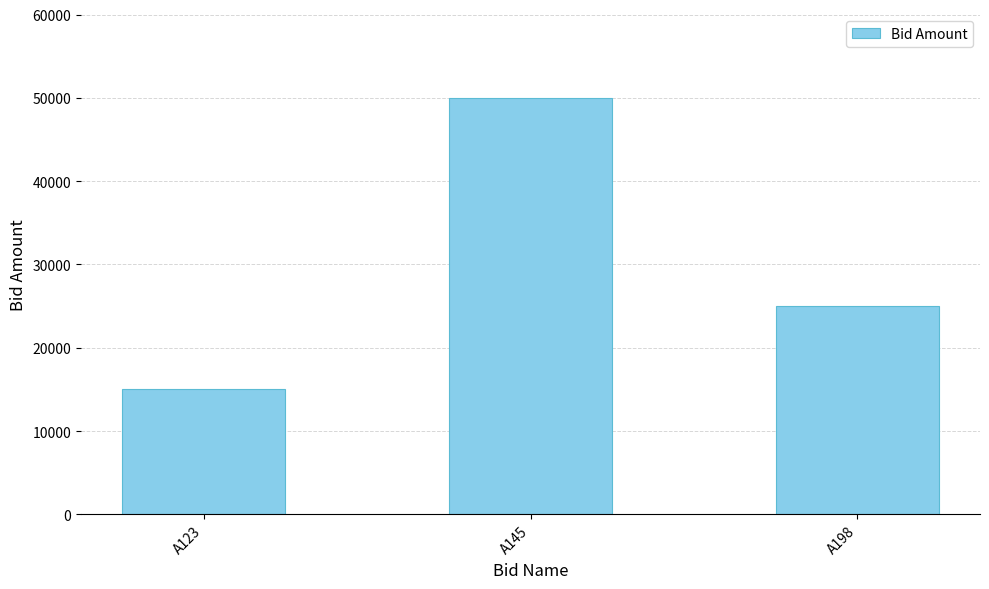

What is the value of the 1st bar from the left?

15000